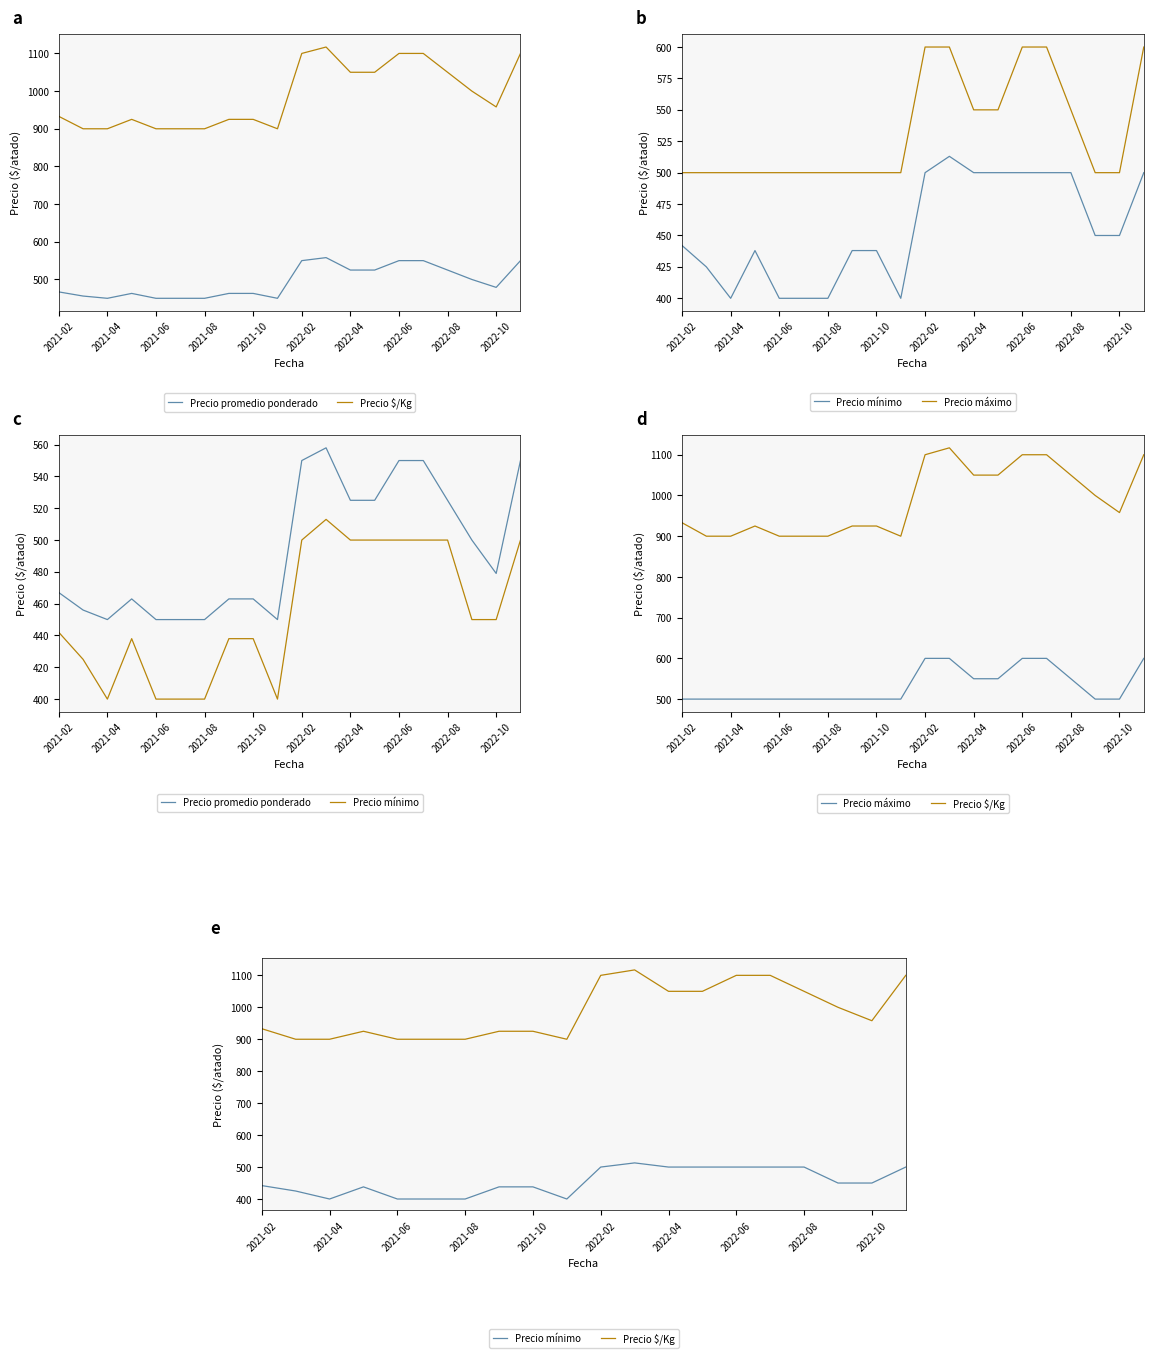

At 2022-04, list the series in order from smallest to largest.

Precio mínimo, Precio promedio ponderado, Precio máximo, Precio $/Kg